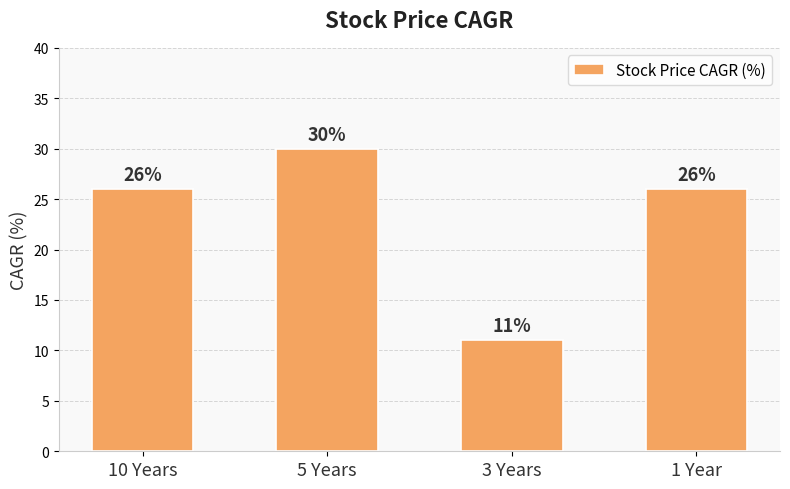

What is the smallest value displayed?

11